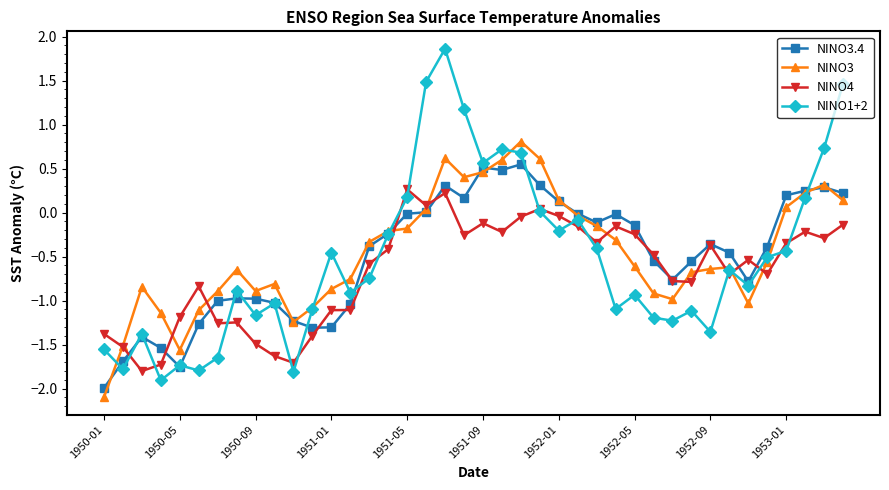

Which series has the widest spread of values?

NINO1+2